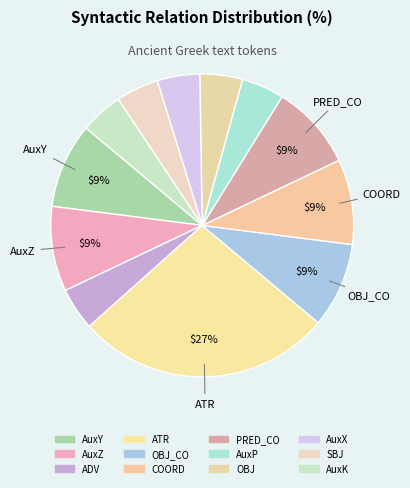

Rank the categories by value from highest to lowest.

ATR, AuxY, AuxZ, OBJ_CO, COORD, PRED_CO, ADV, AuxP, OBJ, AuxX, SBJ, AuxK